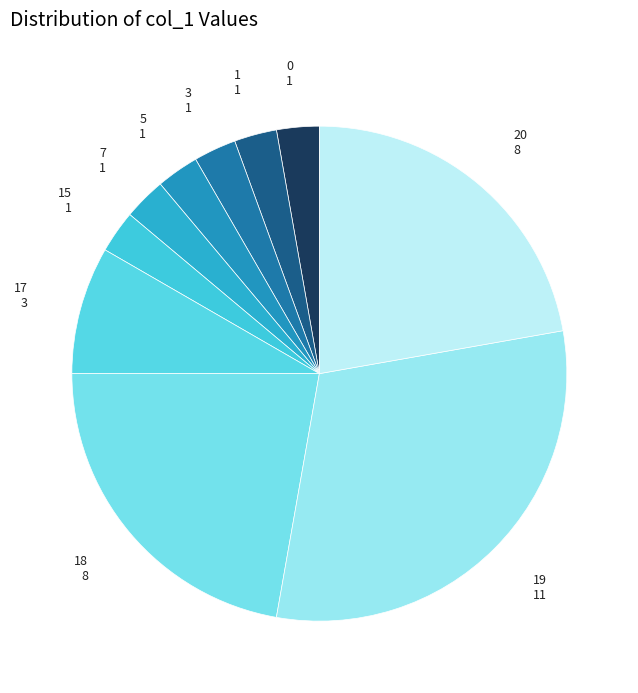

How many segments does this pie chart have?

10